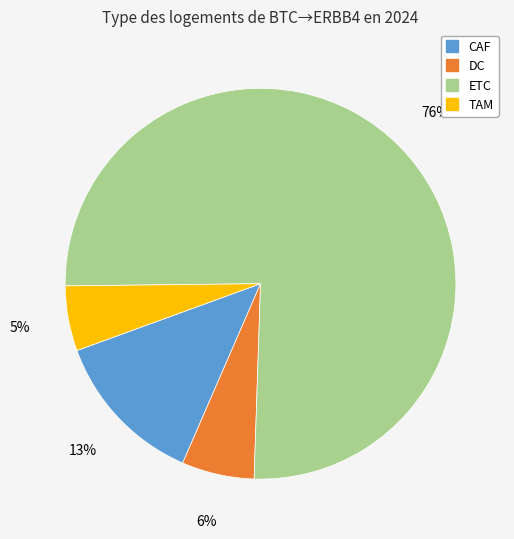

Combined, do CAF and TAM account for over 50%?

No